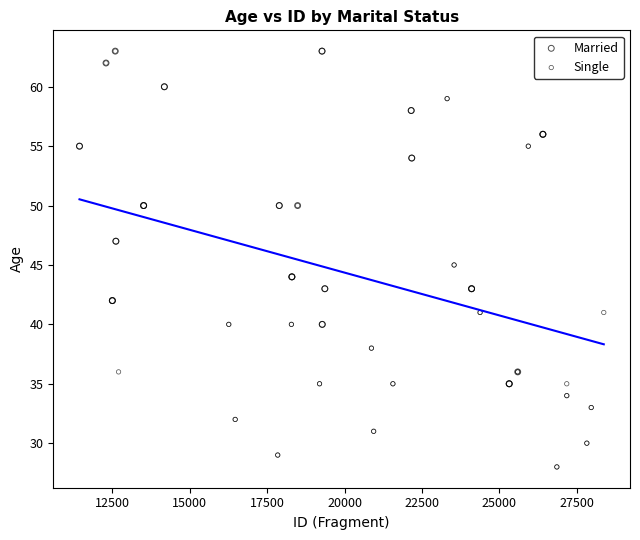

Which series has the largest Y range (max minus min)?

Single